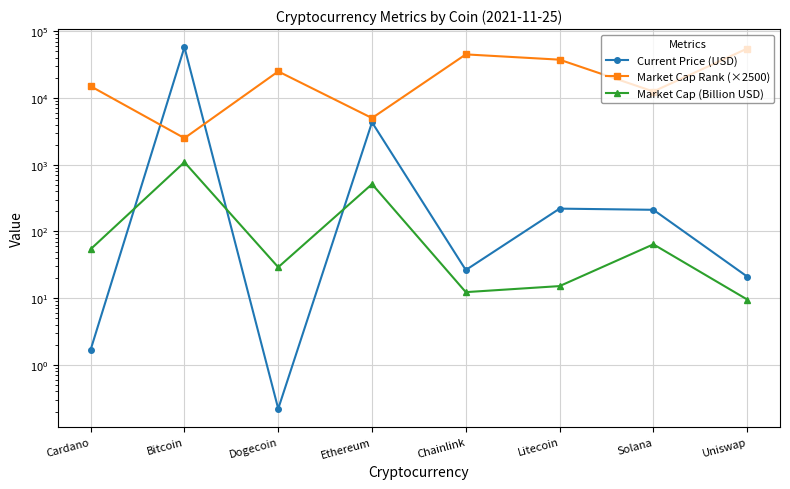

At Solana, list the series in order from largest to smallest.

Market Cap Rank (×2500), Current Price (USD), Market Cap (Billion USD)